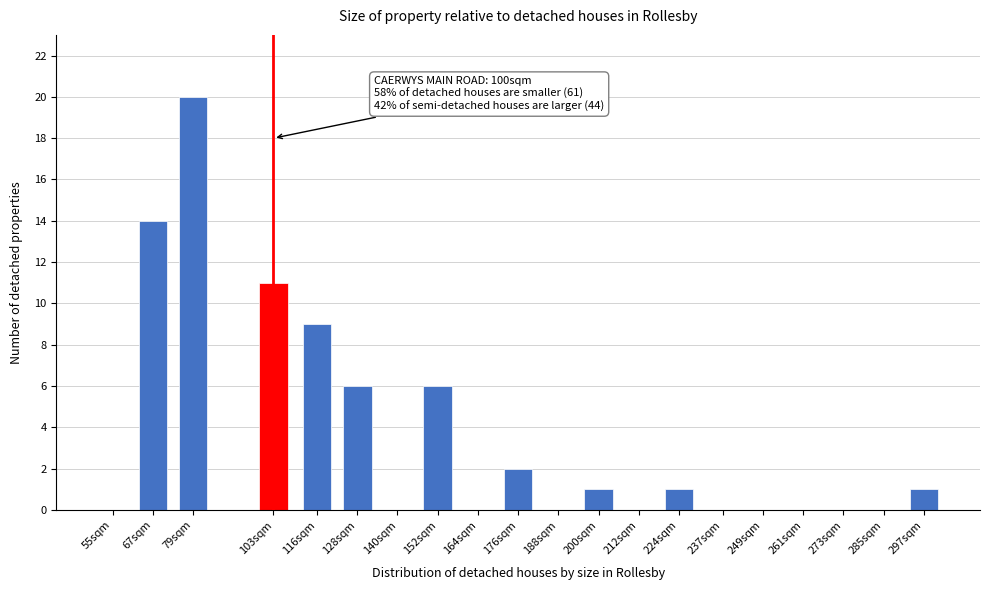

Reading left to right, list all the values displayed in this chart.

55sqm=0	67sqm=14	79sqm=20	103sqm=11	116sqm=9	128sqm=6	140sqm=0	152sqm=6	164sqm=0	176sqm=2	188sqm=0	200sqm=1	212sqm=0	224sqm=1	237sqm=0	249sqm=0	261sqm=0	273sqm=0	285sqm=0	297sqm=1